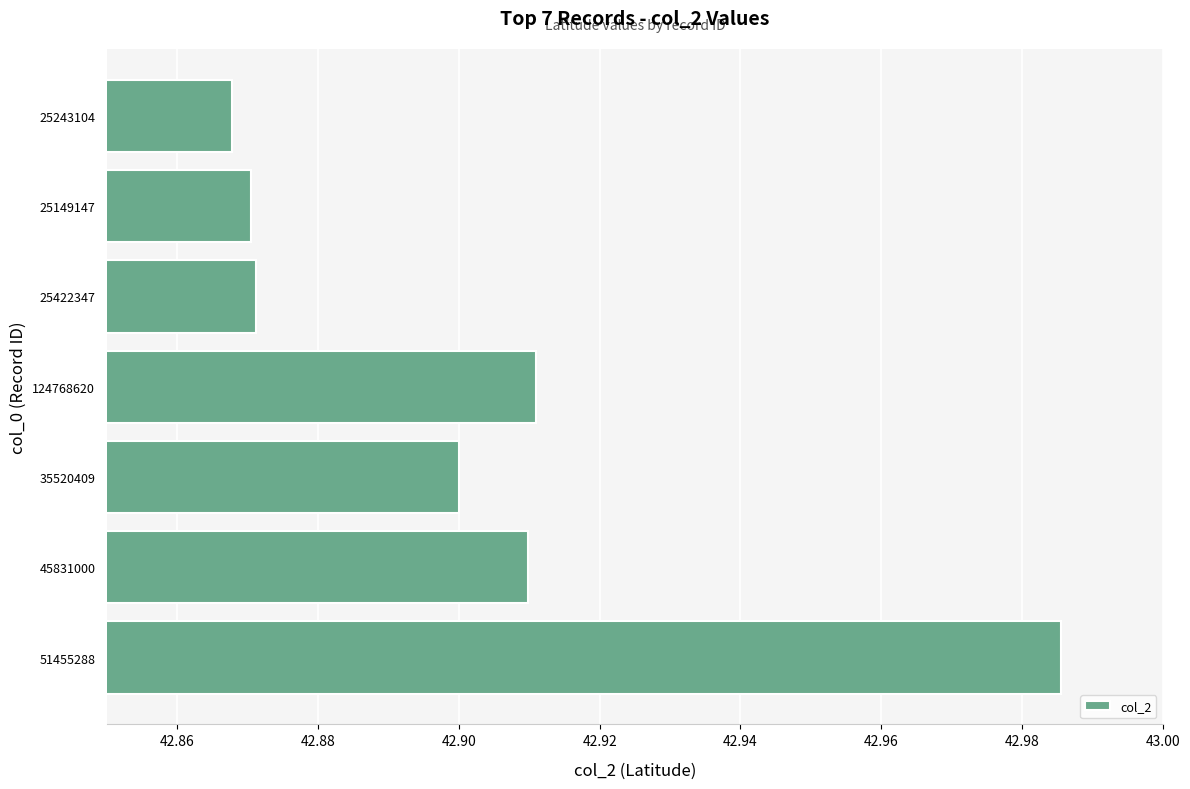

Approximately how many times larger is the value at 51455288 compared to 35520409?

1.0